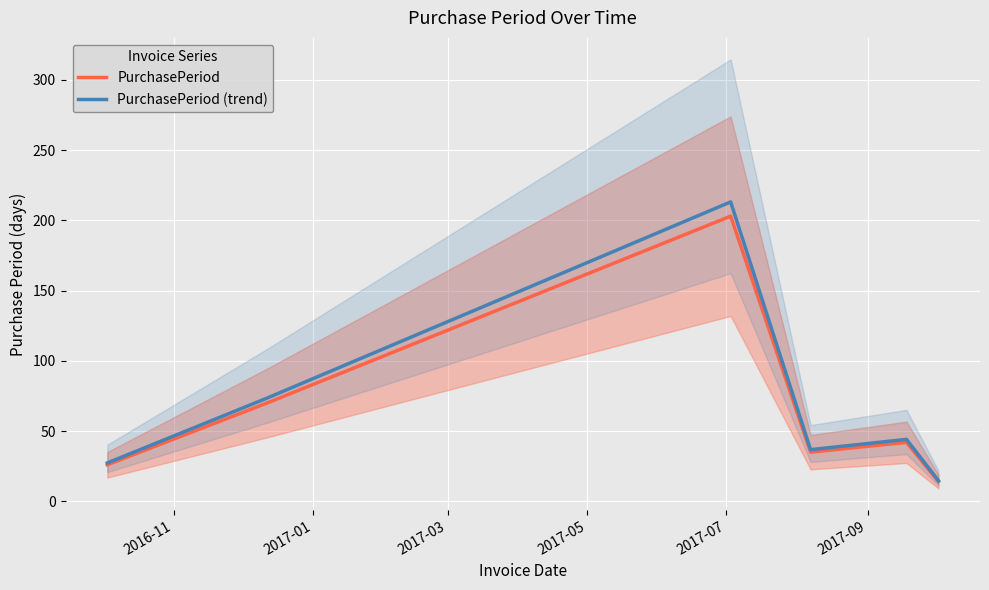

What is the maximum value for PurchasePeriod?

203.0